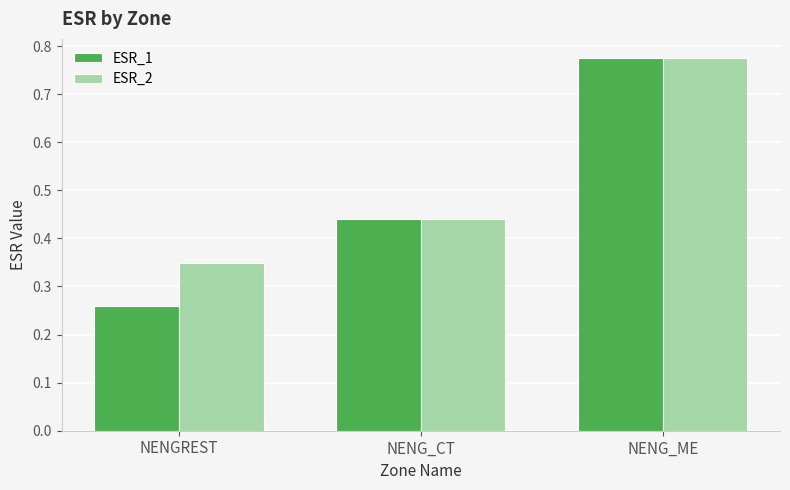

Rank the categories by ESR_1 value from lowest to highest.

NENGREST, NENG_CT, NENG_ME